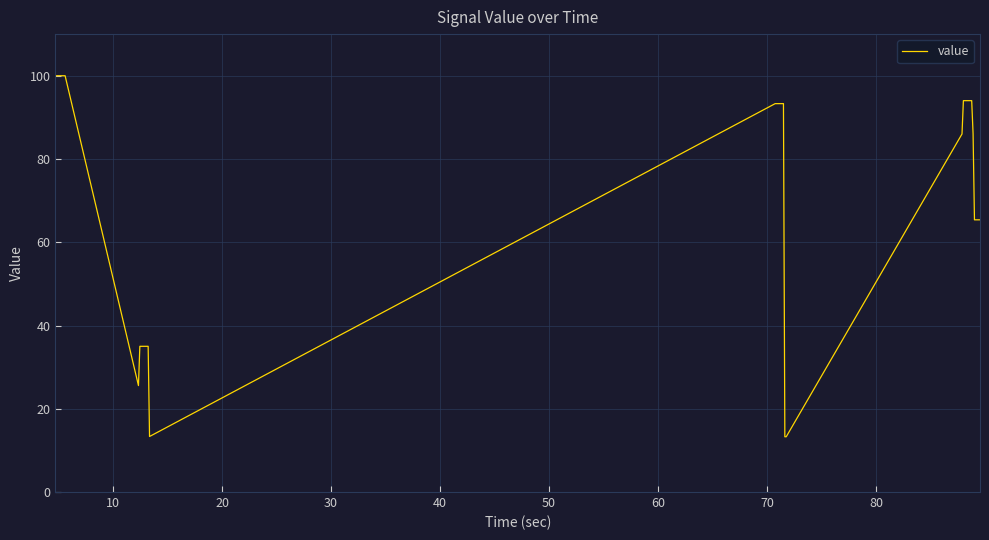

What is the greatest value displayed?

100.0